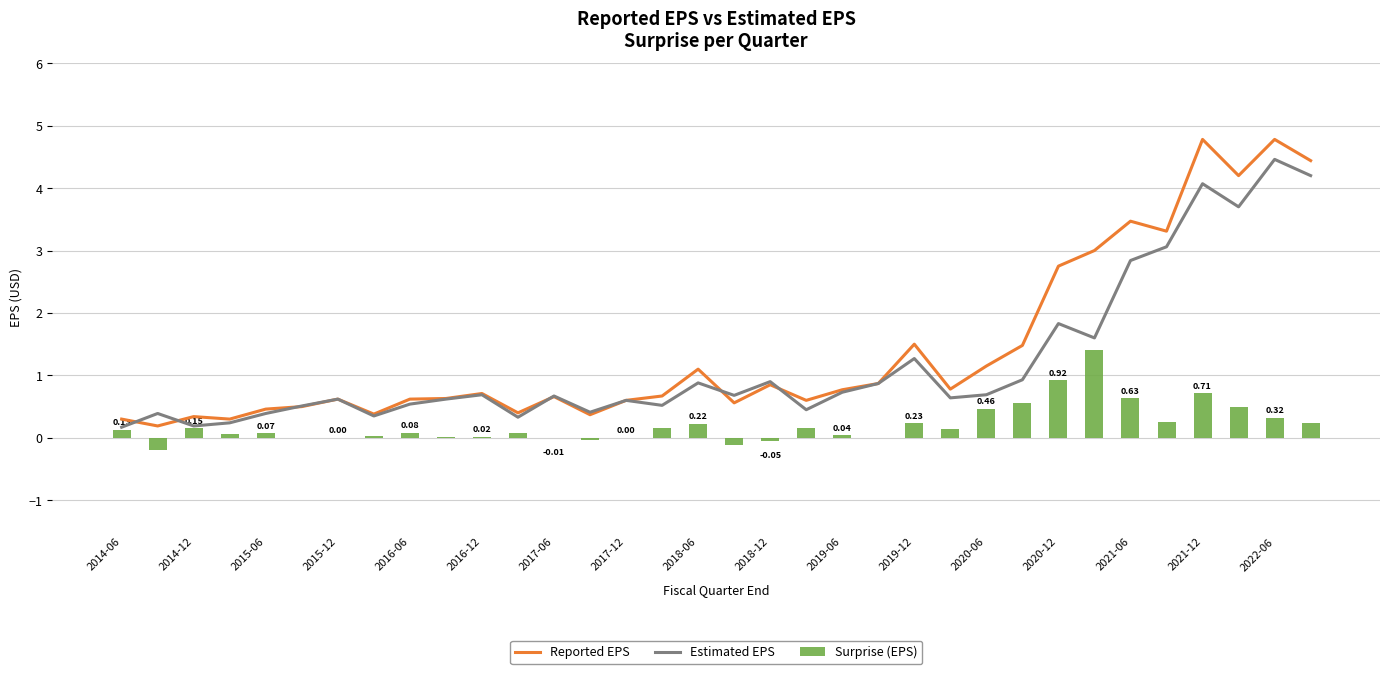

How many groups of bars are there?

34